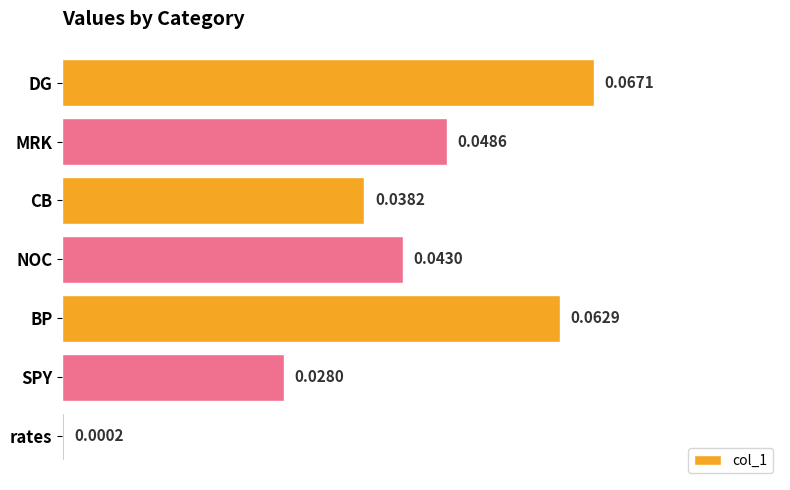

Which category has the highest value across all series?

DG